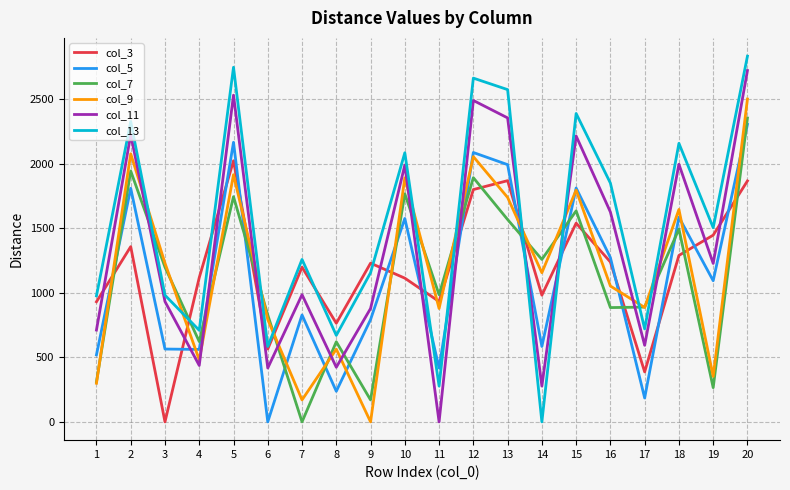

At how many categories does at least one series exceed 2451?

4